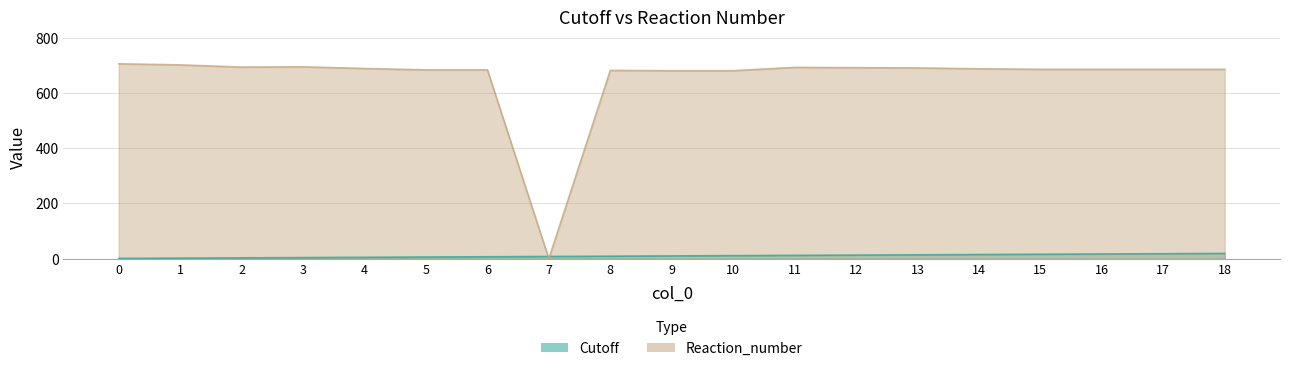

Reading left to right, list all the values displayed in this chart.

Cutoff: 1	2	3	4	5	6	7	8	9	10	11	12	13	14	15	16	17	18	19
Reaction_number: 705	701	693	694	688	683	683	0	681	680	680	692	691	690	687	685	685	685	685